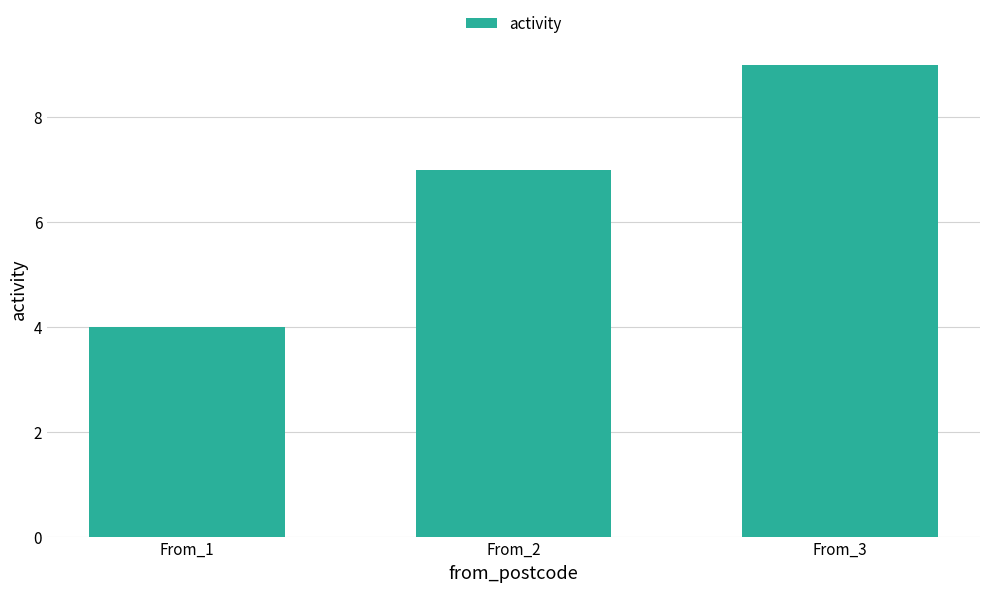

Is it true that the value at From_3 is 9?

True